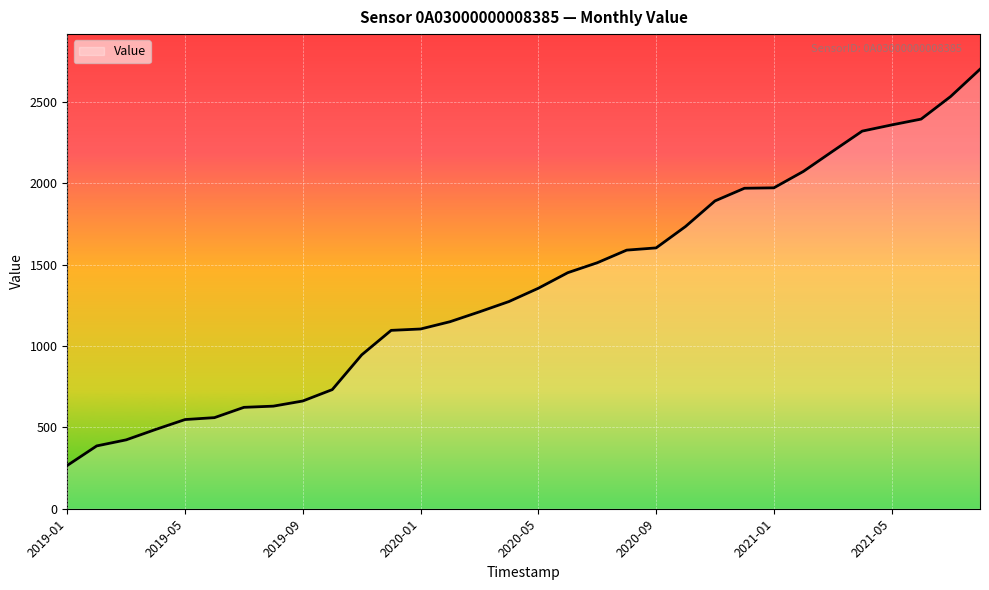

What is the smallest value displayed?

266.0